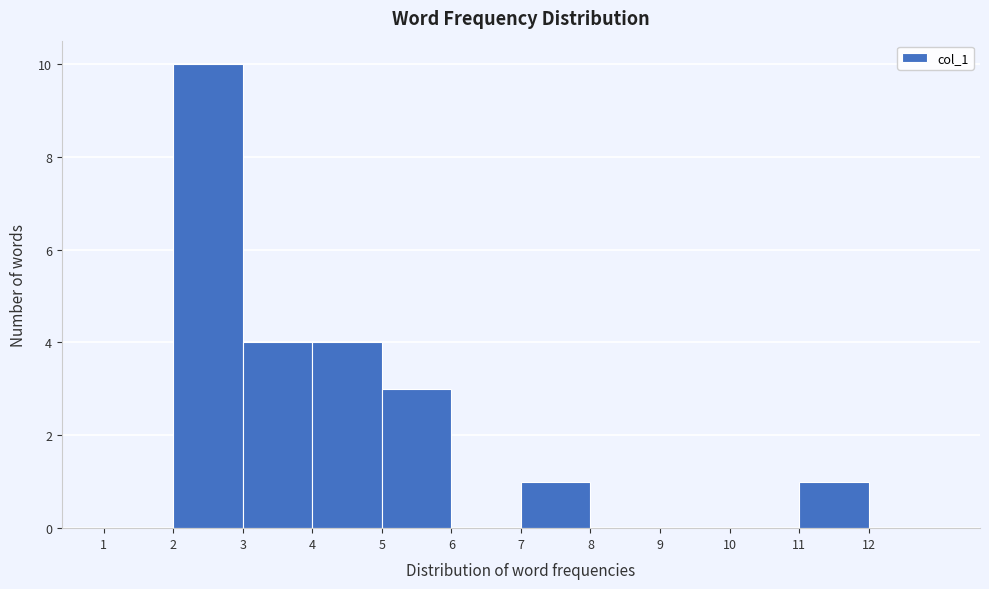

What is the height of the bar covering 3 to 4 on the x-axis? The values are not printed on the chart, so give them approximately, as read against the axis.

4